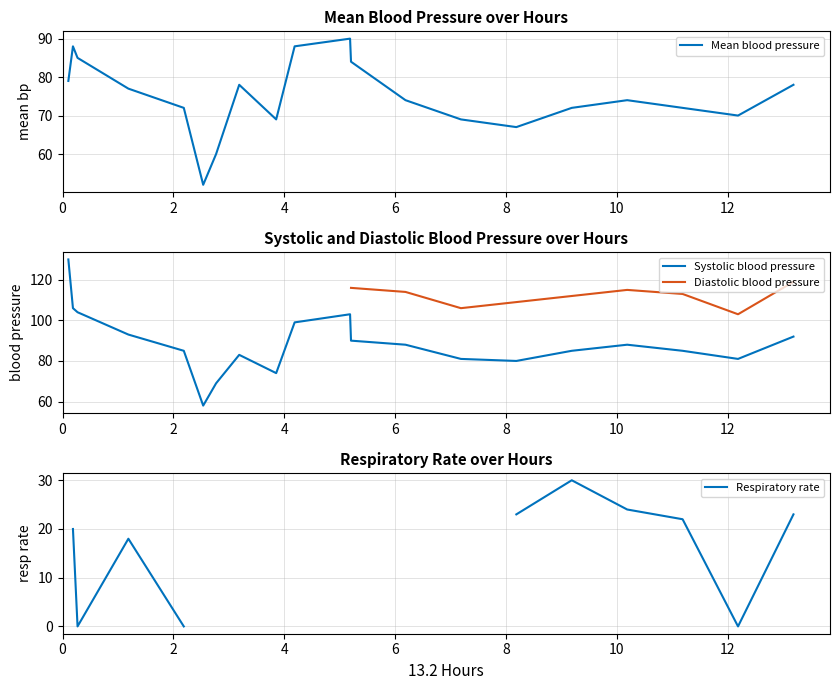

What are all the series names shown in the legend?

Mean blood pressure, Systolic blood pressure, Diastolic blood pressure, Respiratory rate